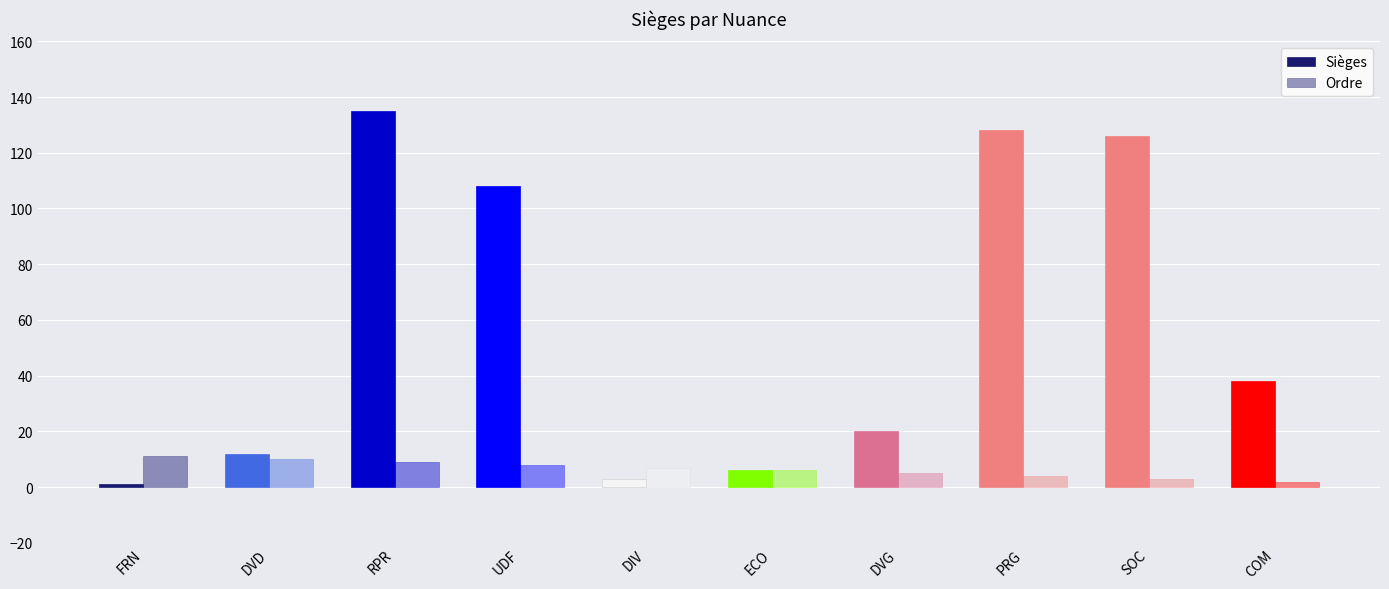

At which label does Ordre first exceed 7?

FRN